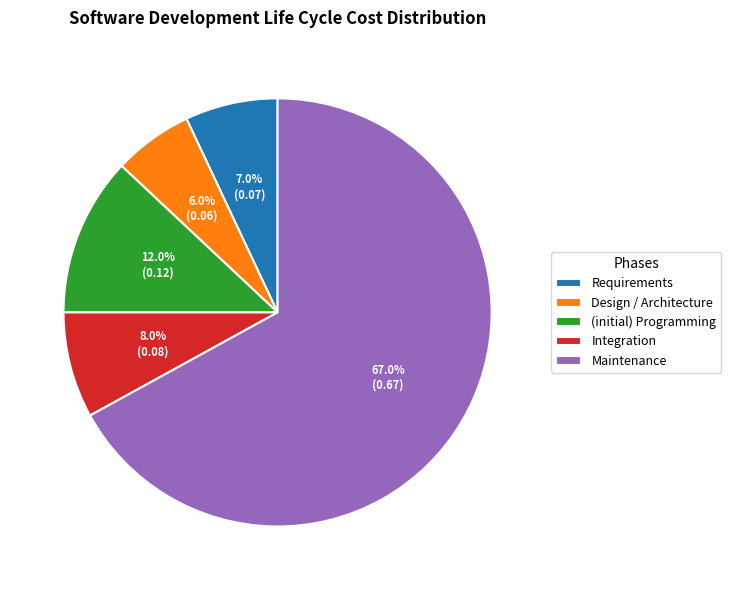

Rank the categories by value from lowest to highest.

Design / Architecture, Requirements, Integration, (initial) Programming, Maintenance